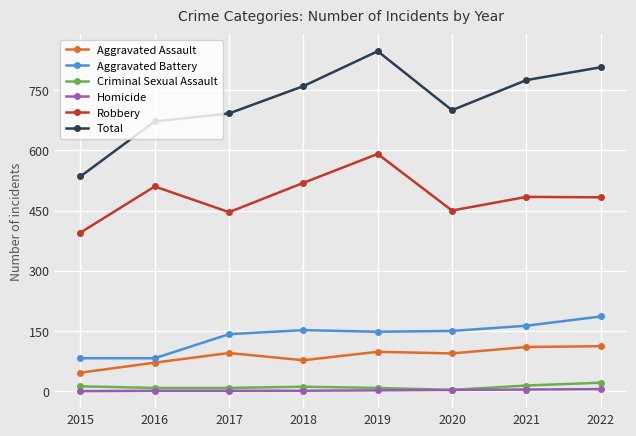

True or false: Total and Criminal Sexual Assault cross at least once.

False